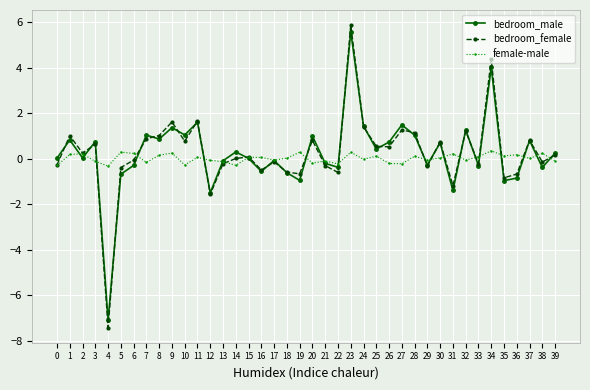

Does the chart display data point markers on the line(s)?

Yes